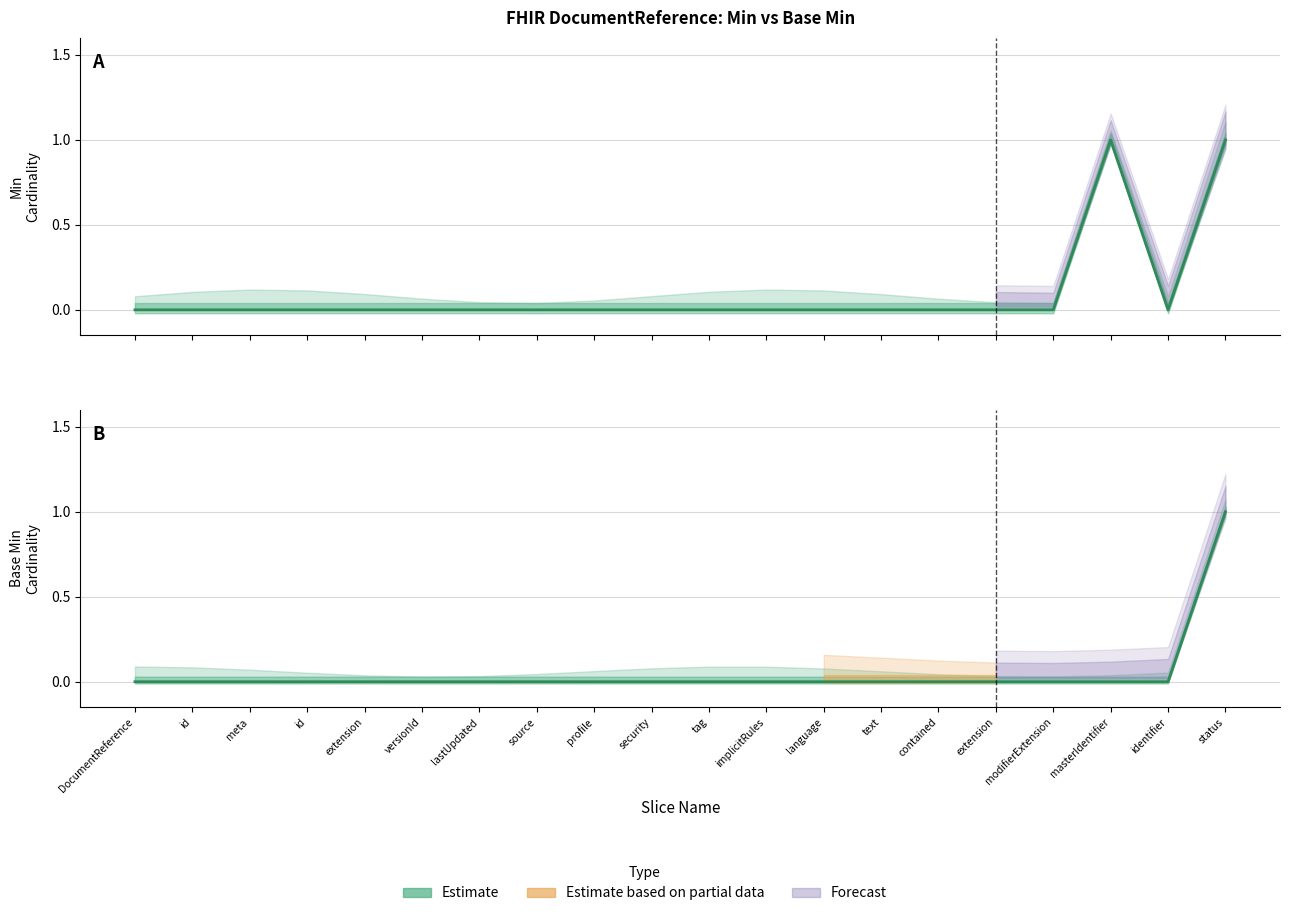

How many data points in Min are above 0?

2